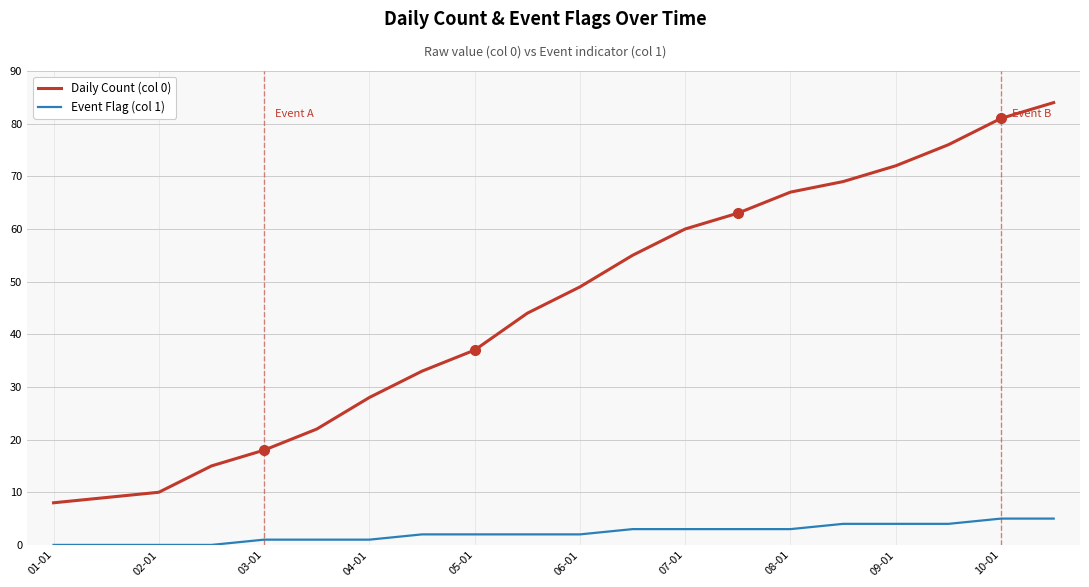

True or false: Event Flag (col 1) and Daily Count (col 0) cross at least once.

False